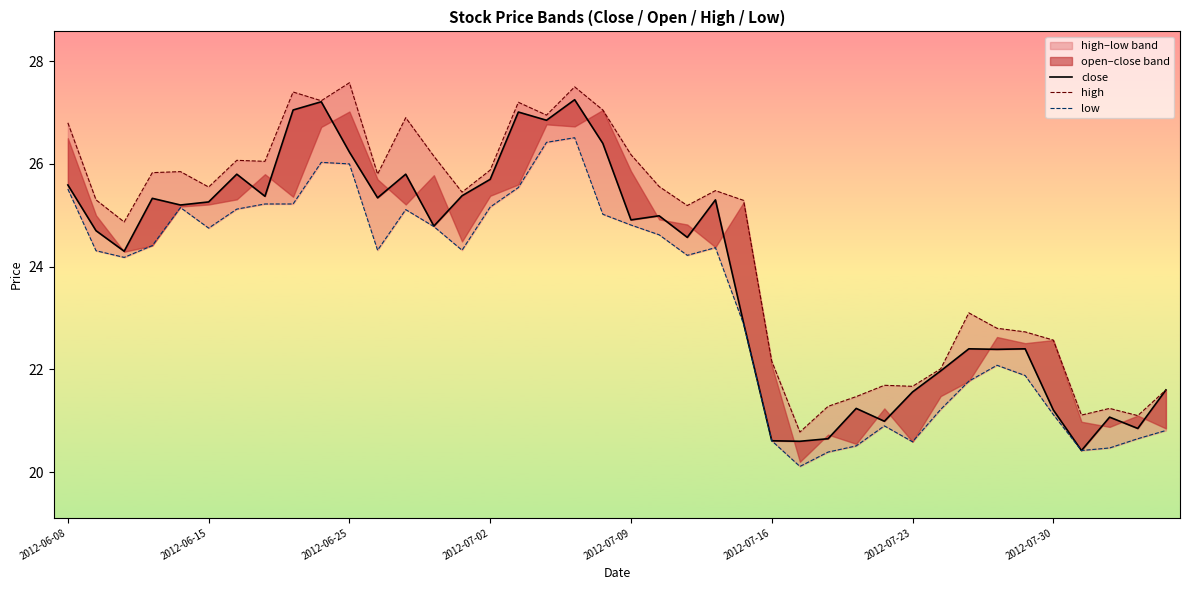

What is the difference between the maximum and minimum values in the close series?

6.8